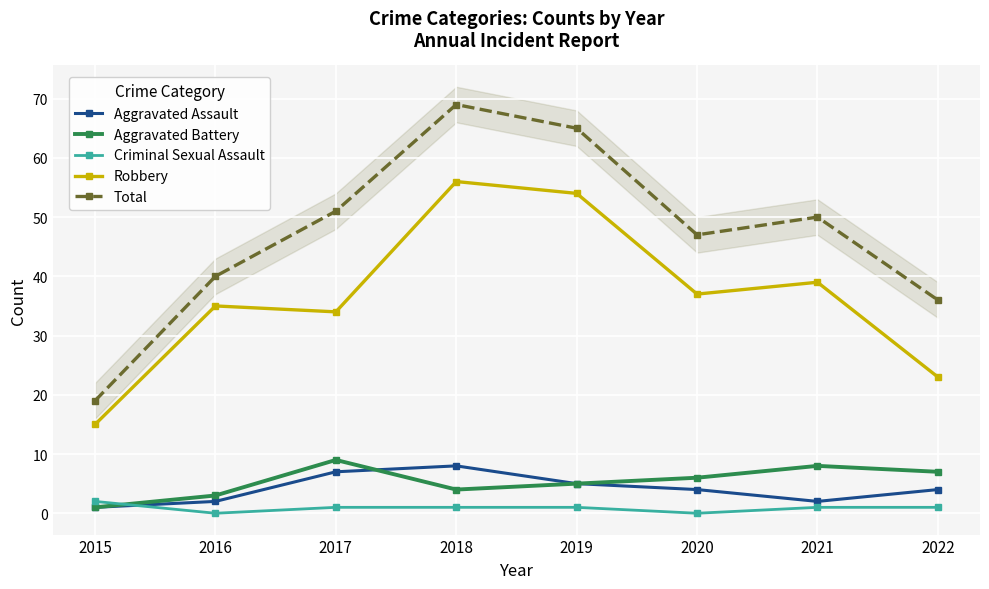

Is it true that Aggravated Battery equals 7 at 2022?

True